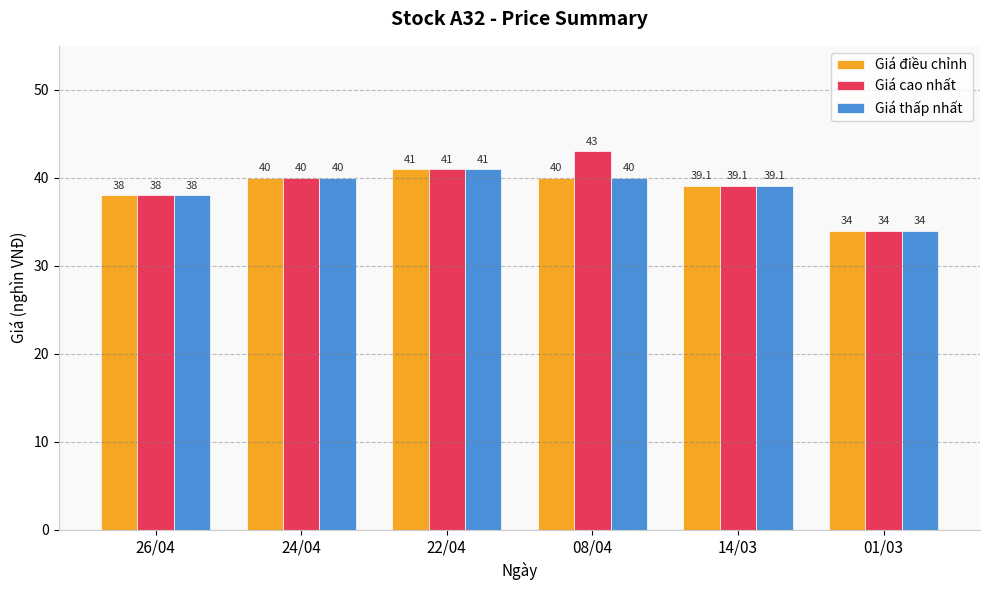

What is the spread (max minus min) of values at 08/04?

3.0